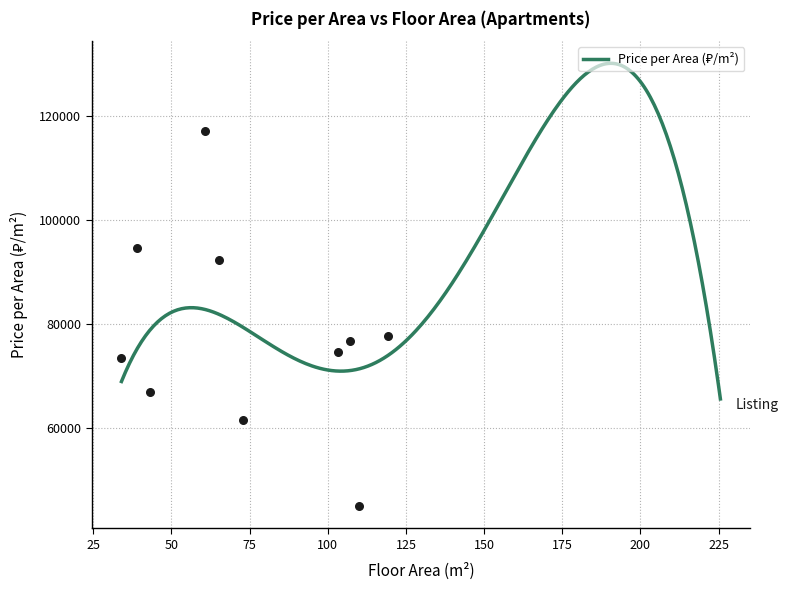

What is the total value across all series at 4?

65784.6